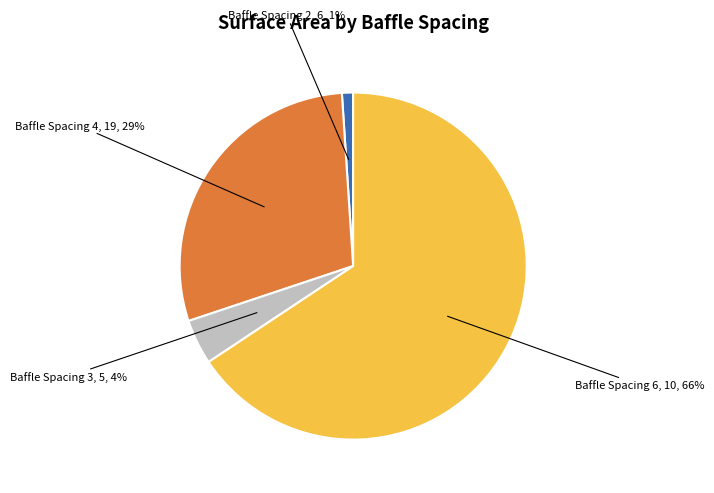

Count the number of slices in the pie.

4